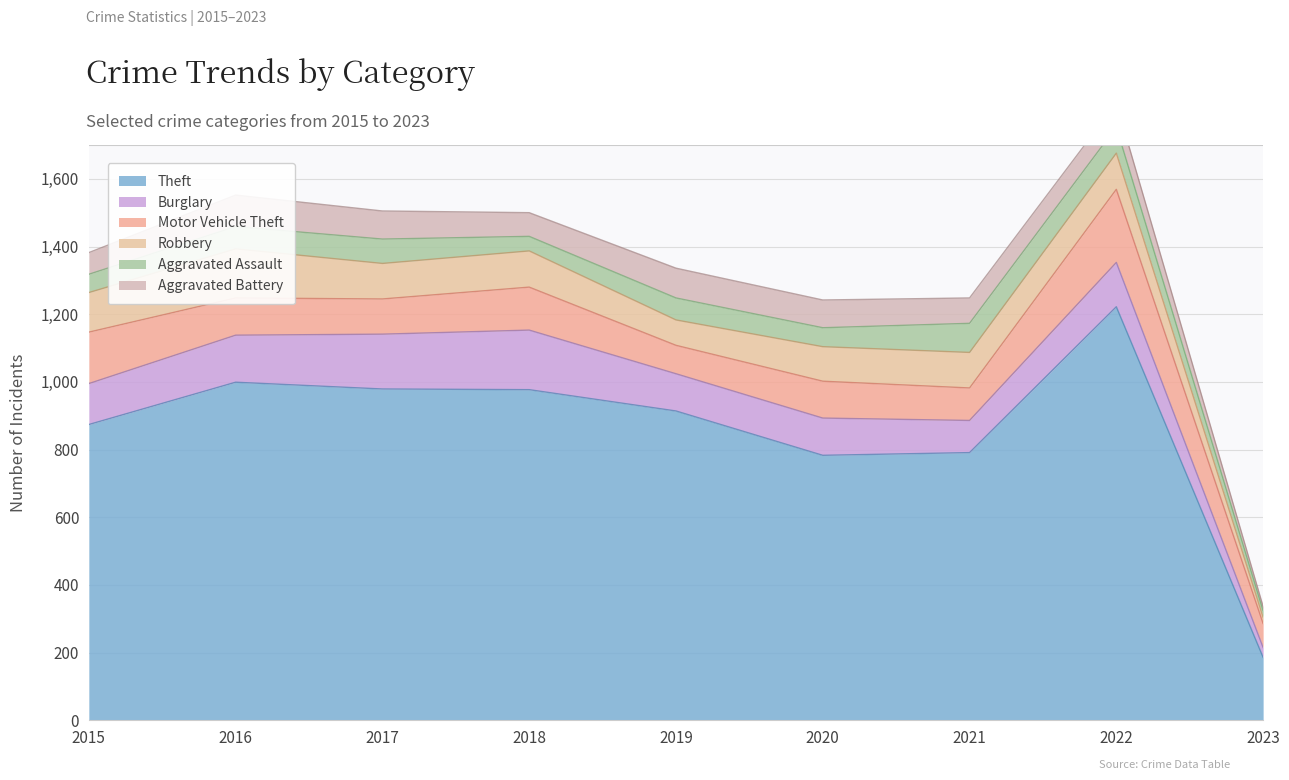

At which category does Motor Vehicle Theft reach its first local valley?

2017